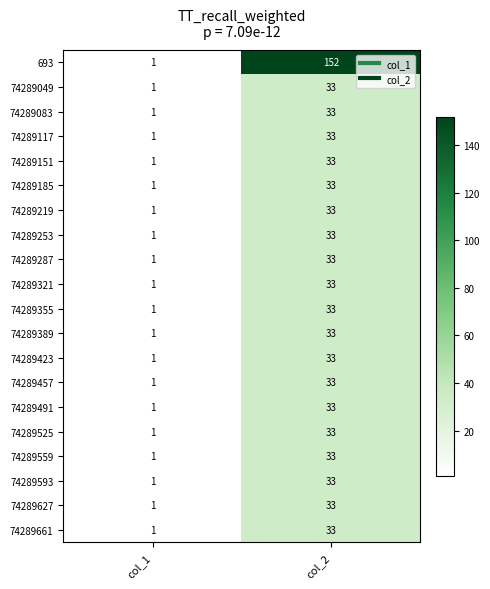

At which label is 74289253 closest to 17?

col_1